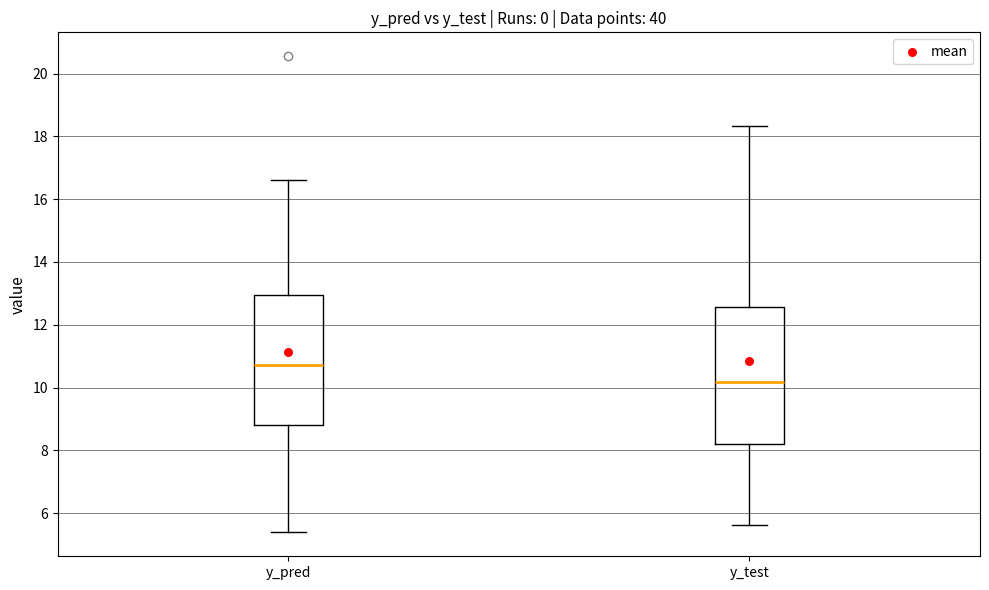

Reading left to right, transcribe this box plot: for each box, give where its median line is, the range the box spans, and where its two whiskers end, as read against the y-axis. The values are not printed on the chart, so give them approximately, as read against the axis.

y_pred: median 10.8, box 8.8 to 13.0, whiskers 5.4 to 16.6
y_test: median 10.2, box 8.2 to 12.6, whiskers 5.6 to 18.4